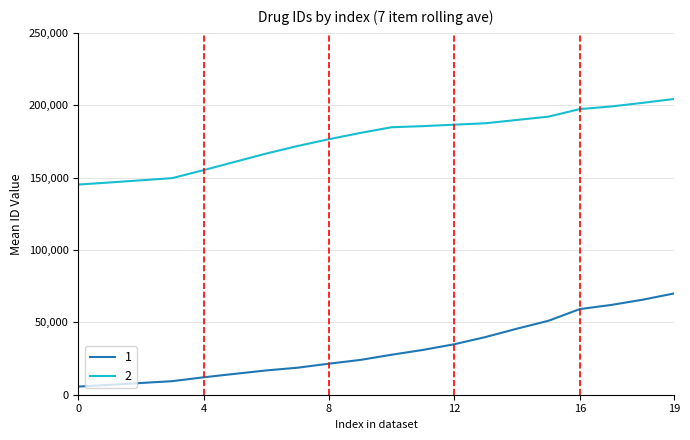

True or false: 1 and 2 intersect in this chart.

False